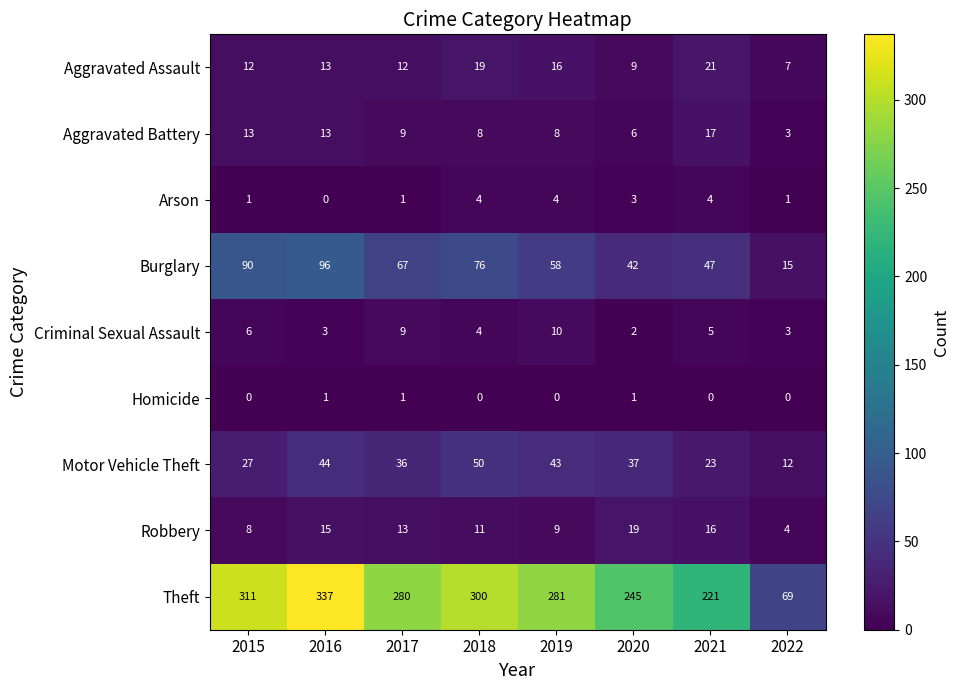

The Robbery series shows 4 at 2015. True or false?

False